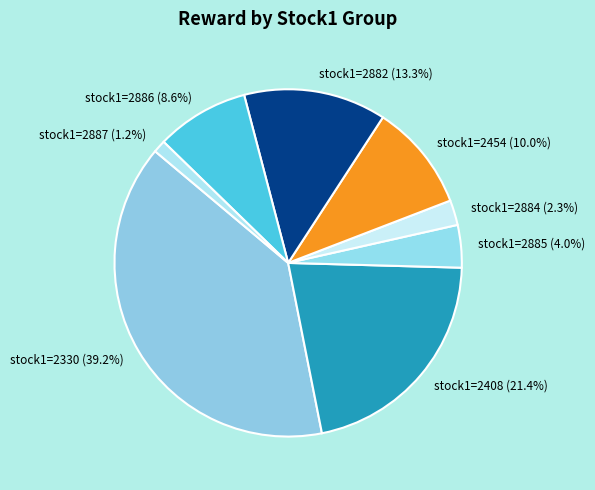

What is the ratio of the value at stock1=2408 (21.4%) to the value at stock1=2882 (13.3%)?

1.6